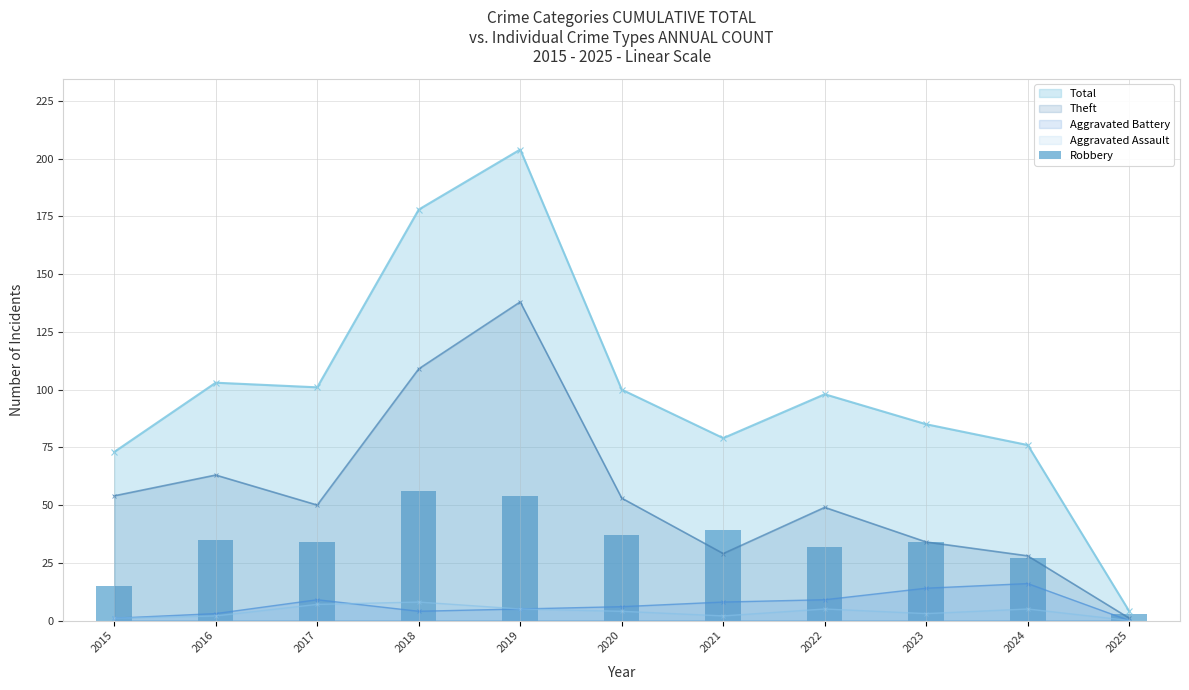

What is the value of the 8th bar from the left?

32